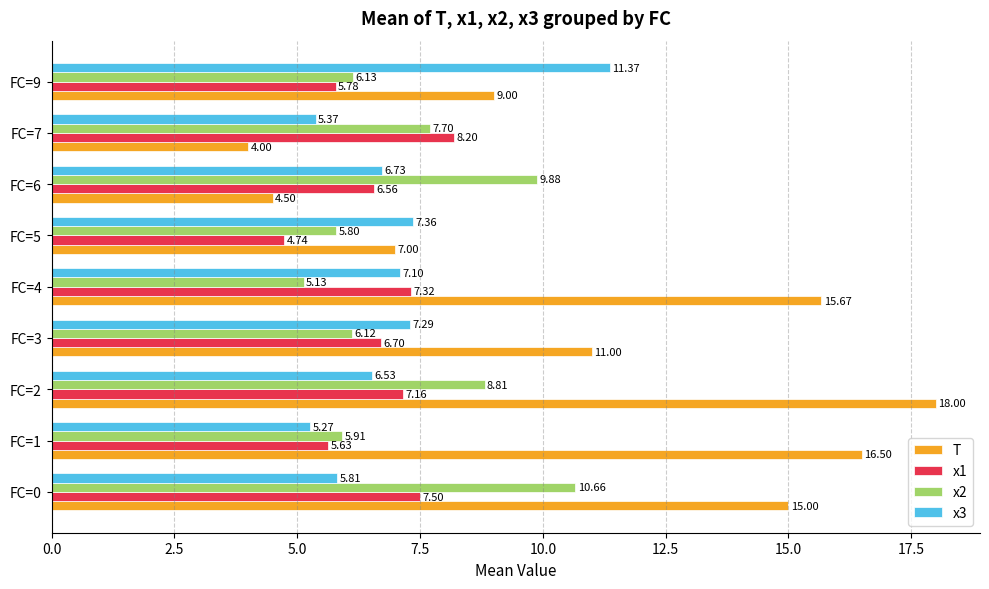

List the labels in order of x2 value, smallest first.

FC=4, FC=5, FC=1, FC=3, FC=9, FC=7, FC=2, FC=6, FC=0